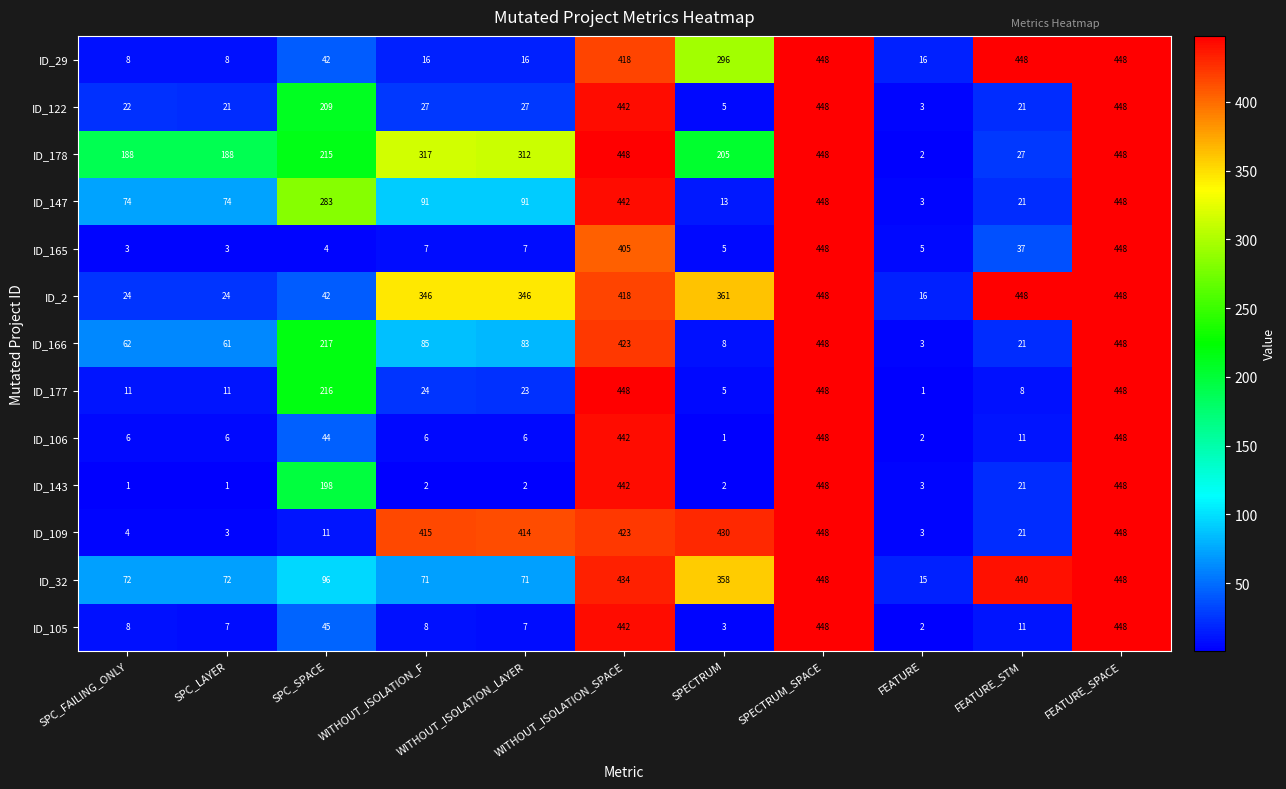

At how many categories does at least one series exceed 1?

11